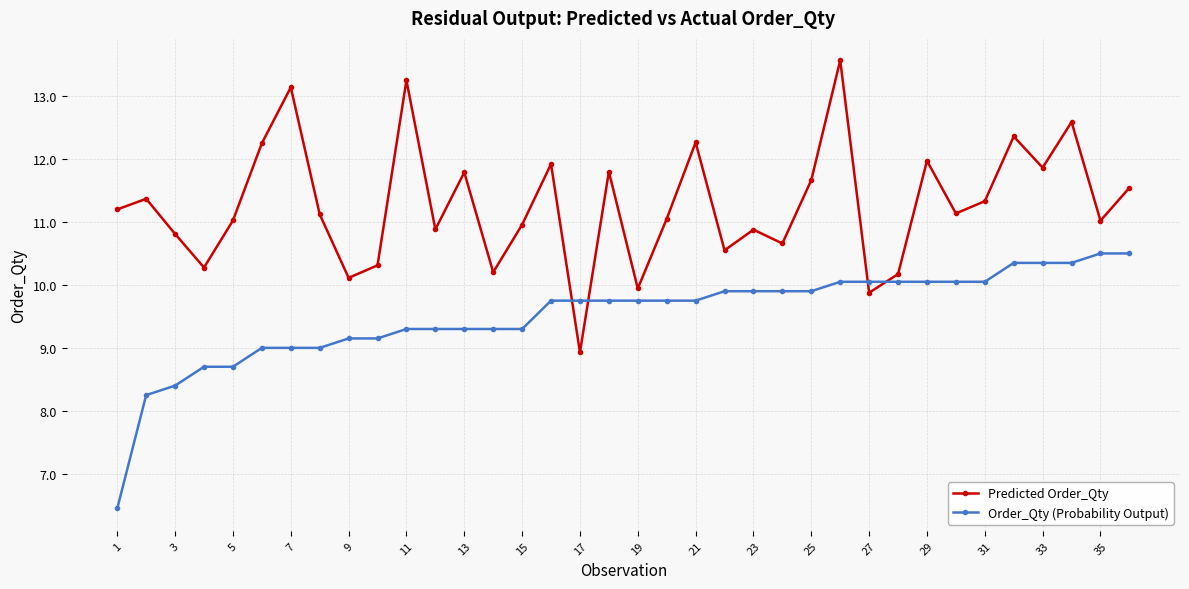

What is the sum of all Order_Qty (Probability Output) values?

342.8